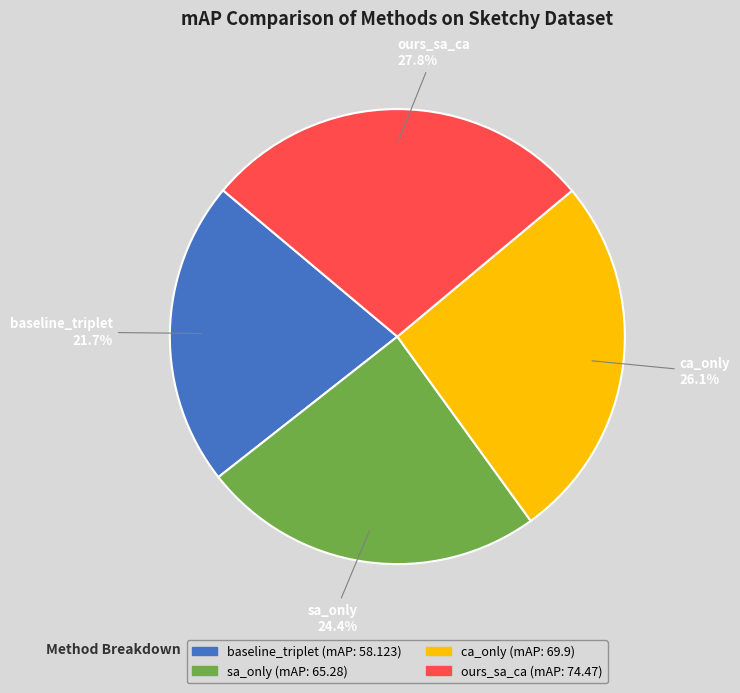

What percentage is the ours_sa_ca slice, to the nearest percent?

28%